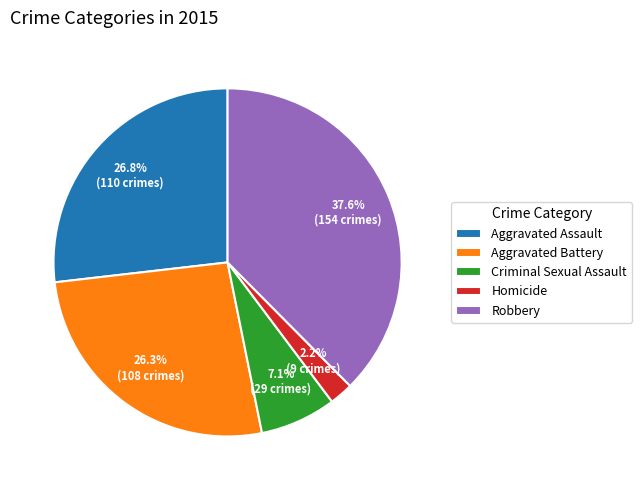

Combined, do Criminal Sexual Assault and Aggravated Battery account for over 50%?

No